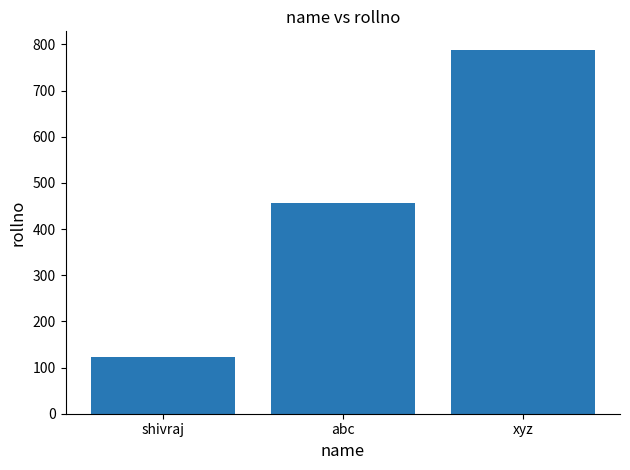

What is the label of the 3rd bar from the left?

xyz